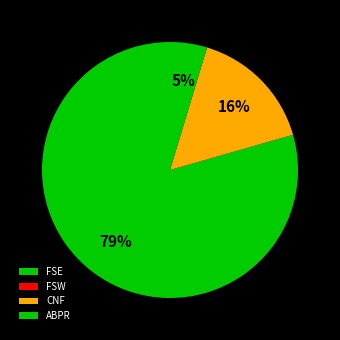

The CNF slice represents 3% of the pie. True or false?

False